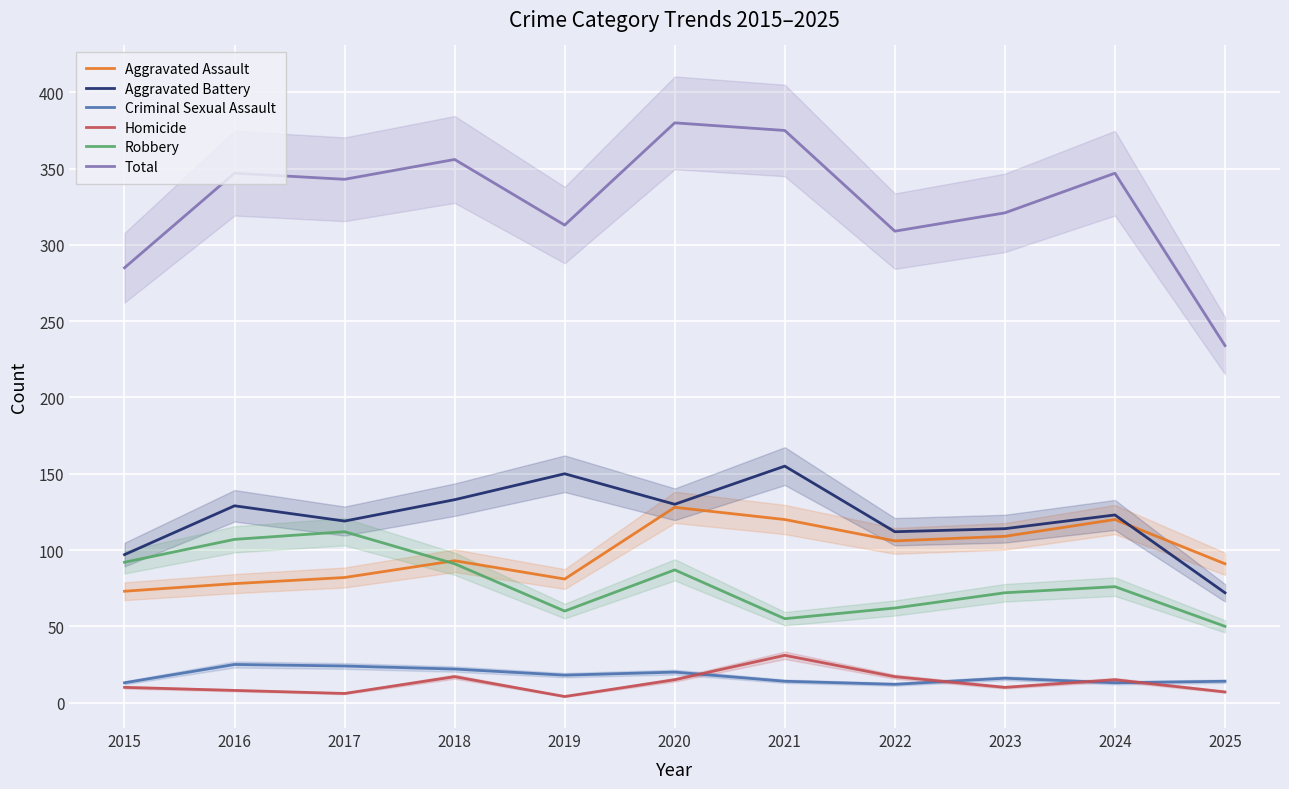

What is the total value across all series at 2016?

694